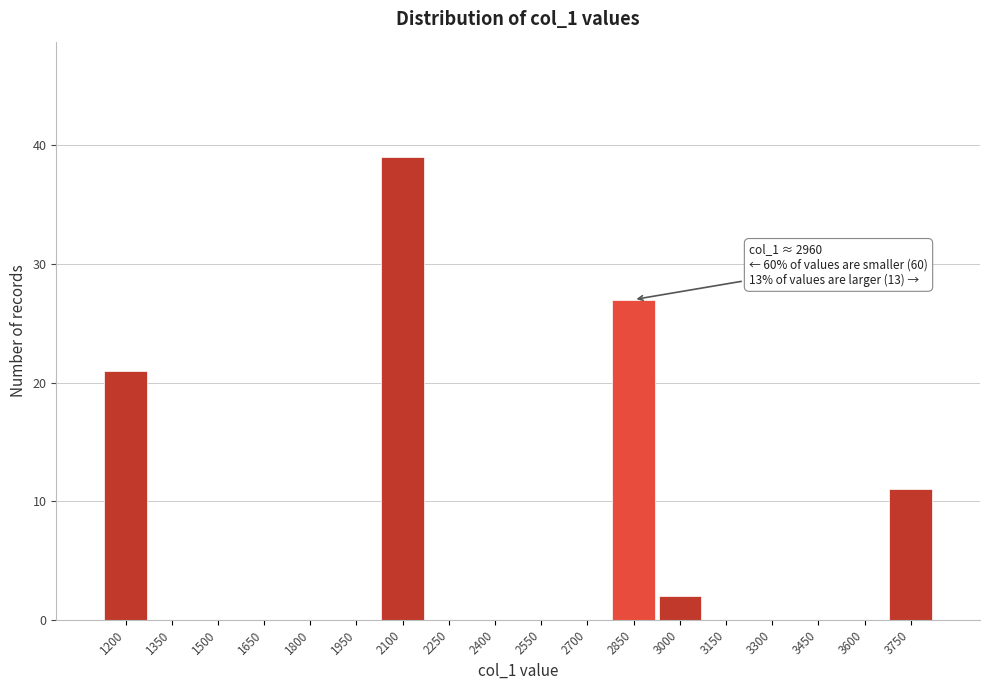

Reading right to left, extract all data points from this chart.

3750=11	3600=0	3450=0	3300=0	3150=0	3000=2	2850=27	2700=0	2550=0	2400=0	2250=0	2100=39	1950=0	1800=0	1650=0	1500=0	1350=0	1200=21